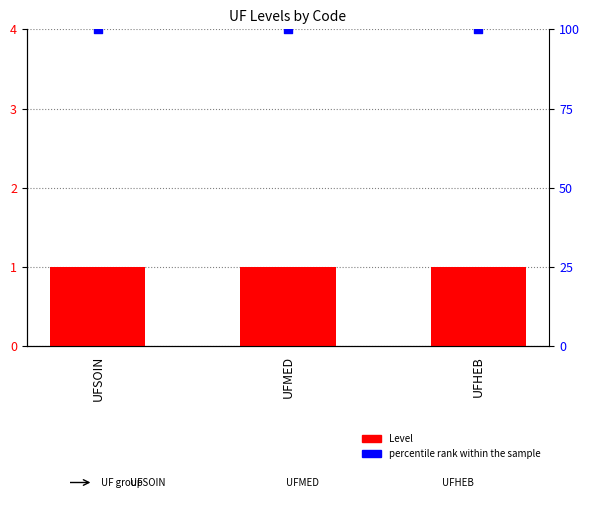

At which category is the sum across all series the highest?

UFSOIN